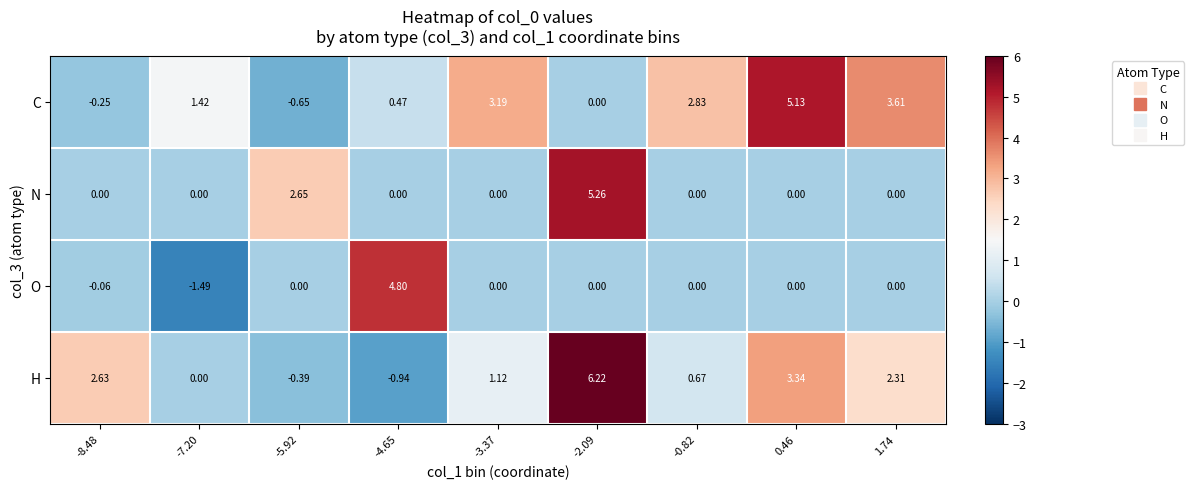

Which series has the largest total across all categories?

C